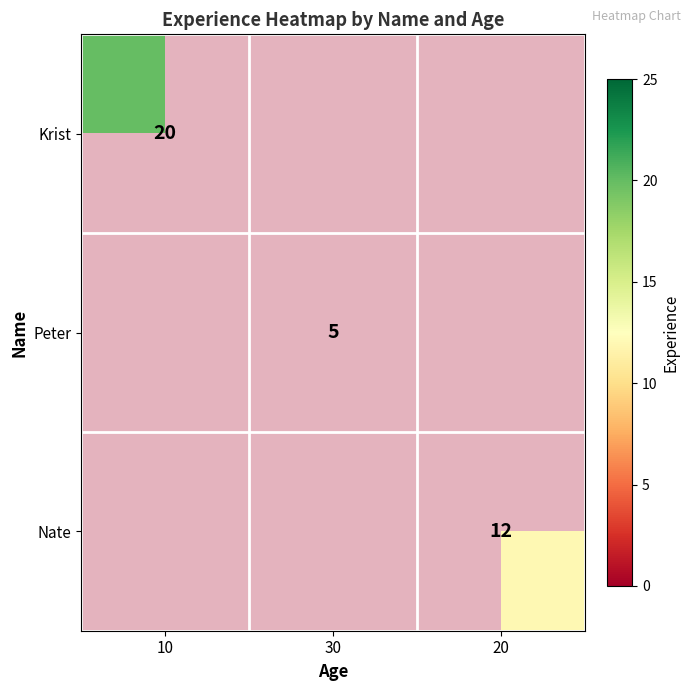

What is the sum of all Nate values?

12